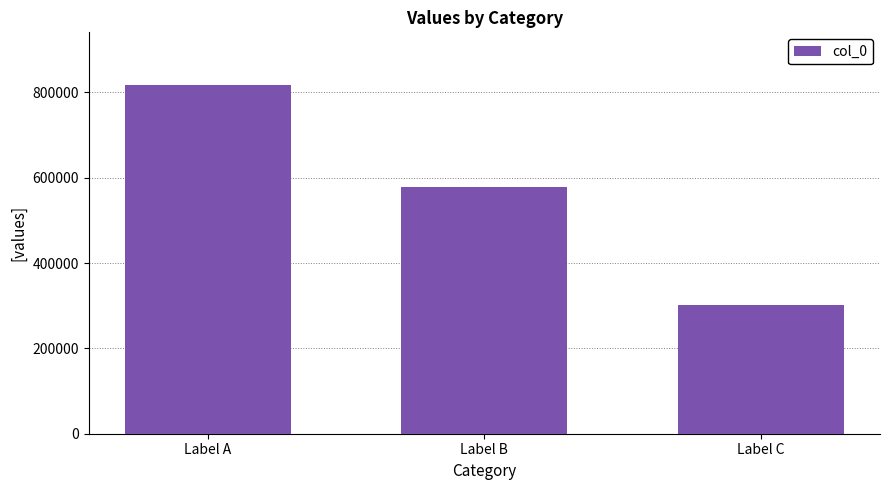

What is the difference between the maximum and minimum values?

516005